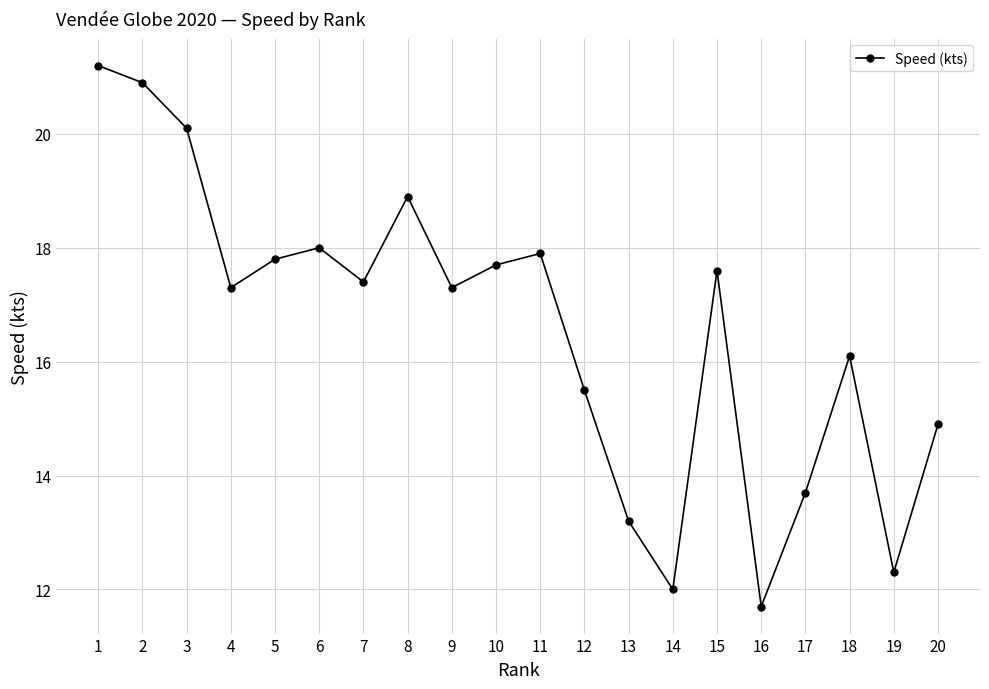

What is the difference between the maximum and minimum values?

9.5